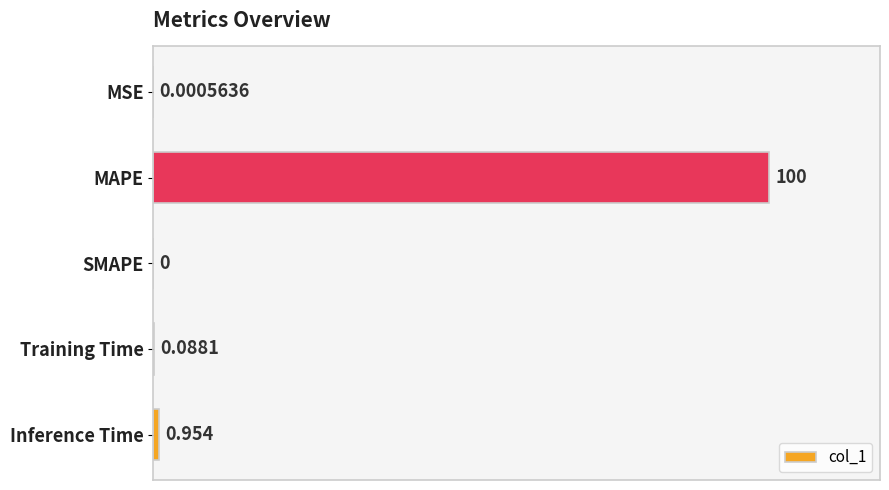

Which label corresponds to the largest value in the chart?

MAPE